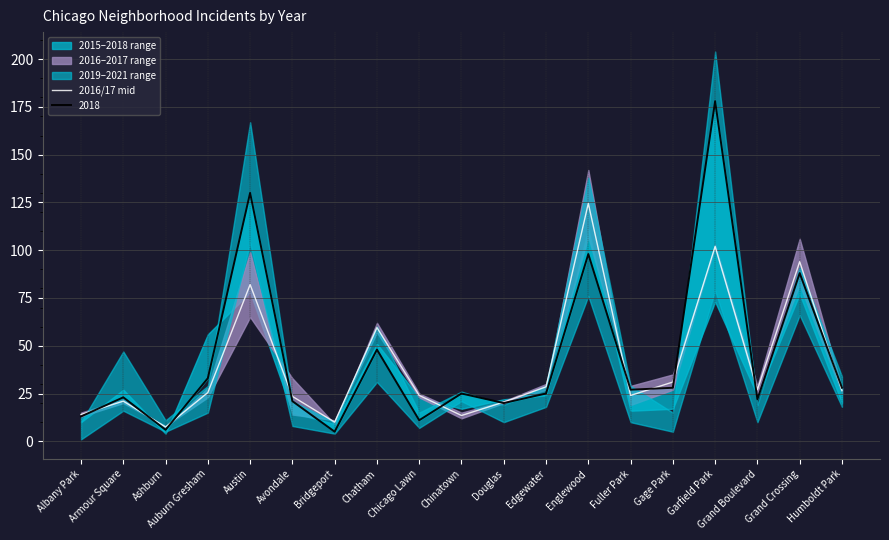

Is this an area chart (filled region under the line)?

No